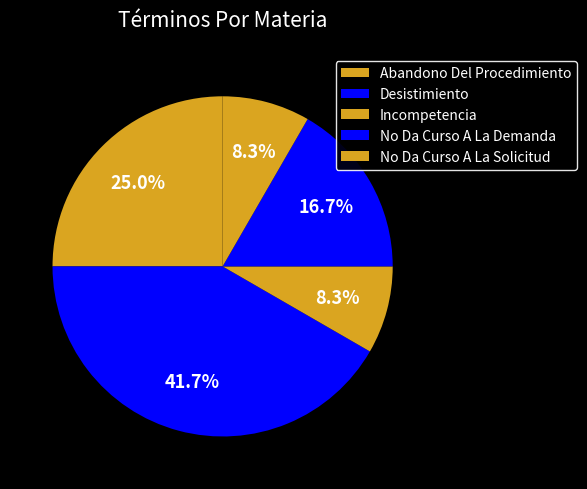

How many segments does this pie chart have?

5